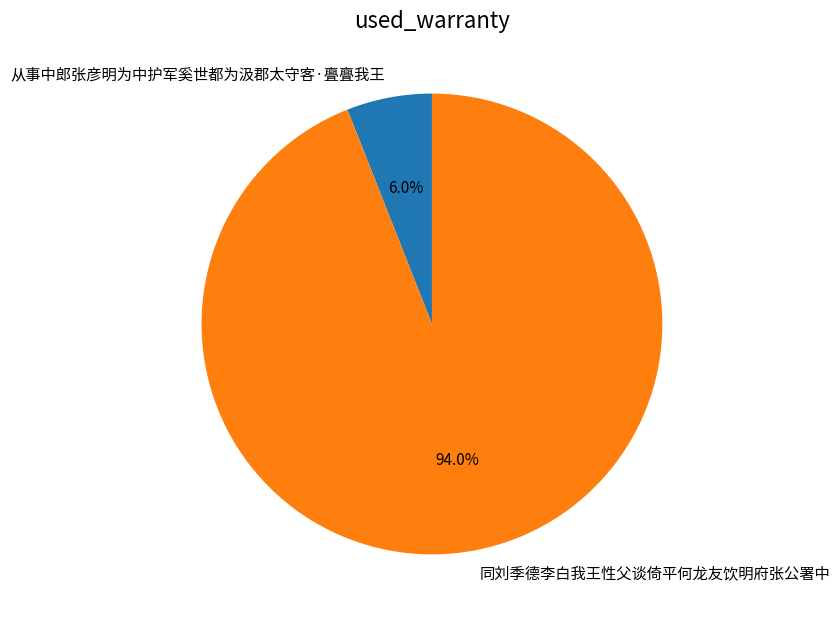

Is the sum of 同刘季德李白我王性父谈倚平何龙友饮明府张公署中 and 从事中郎张彦明为中护军奚世都为汲郡太守客·亹亹我王 greater than half?

Yes